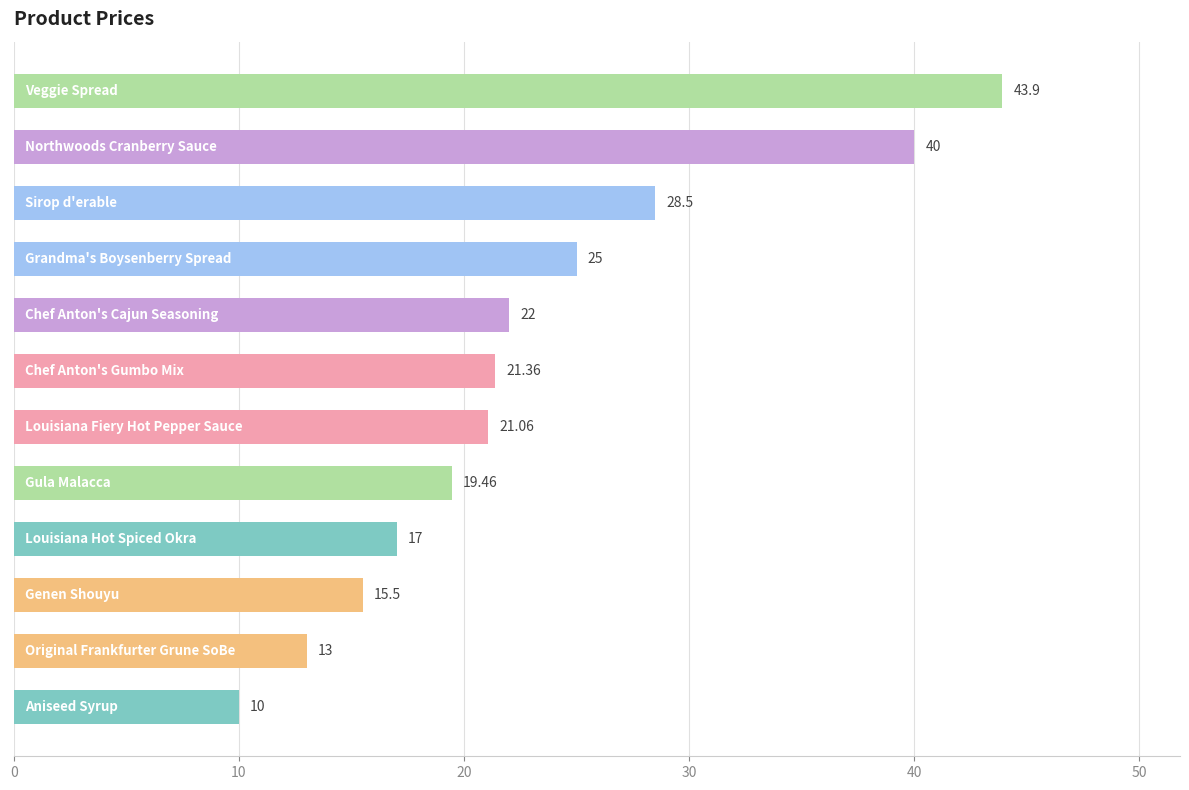

What is the sum of all values?

276.8